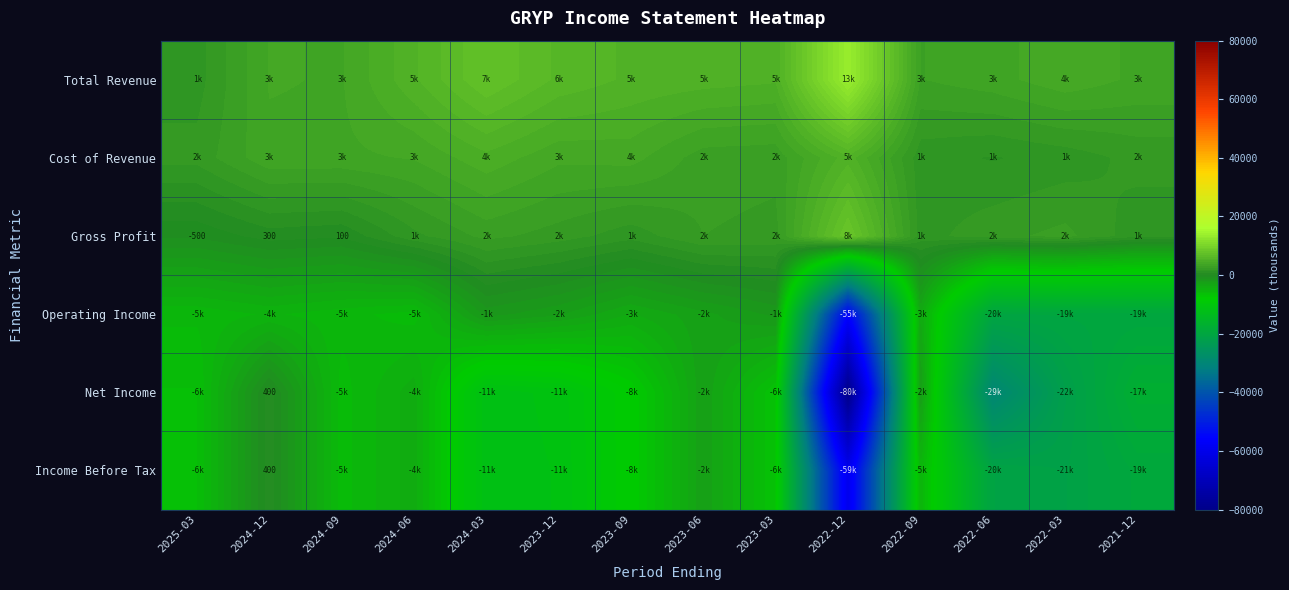

The value of Gross Profit at 2024-12 is 540. True or false?

False